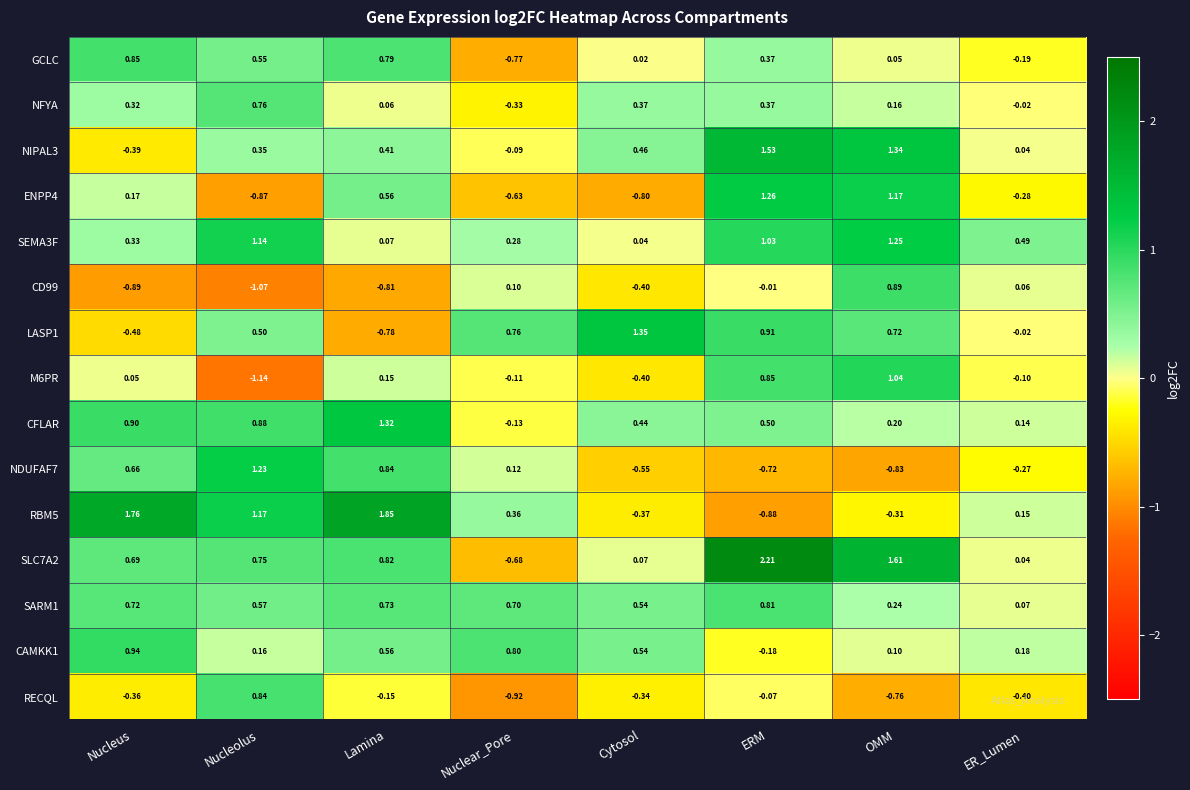

Which label corresponds to the largest value in the chart?

ERM